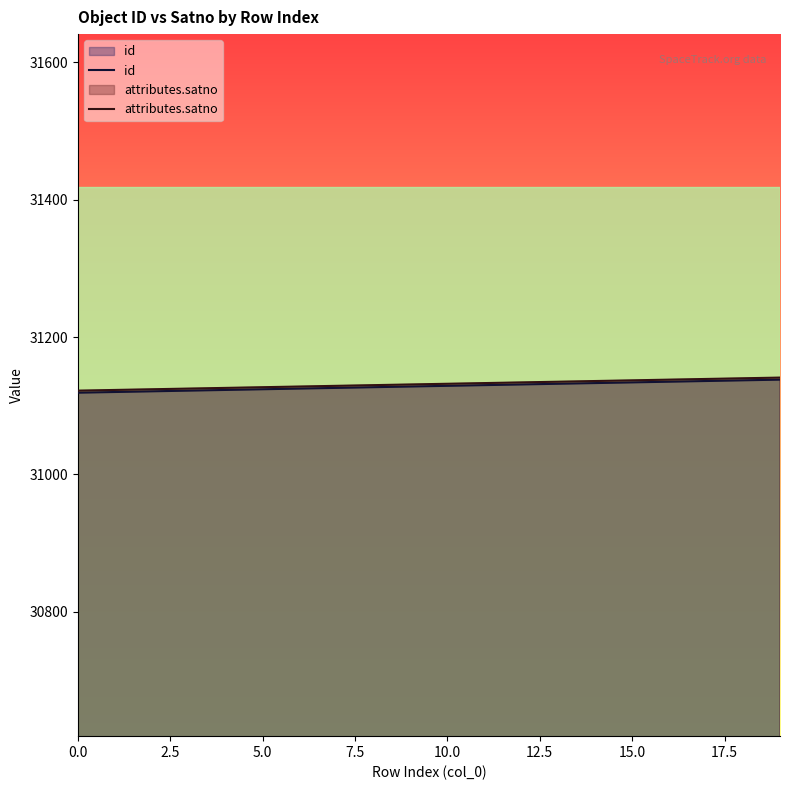

What is the smallest value displayed?

31119